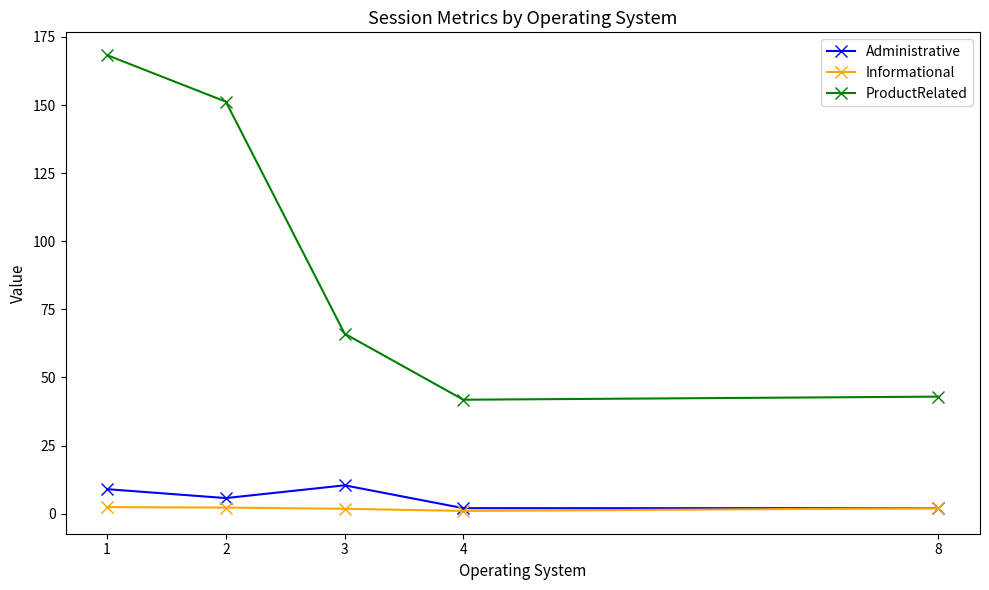

The Informational series shows 1.0 at 4. True or false?

True